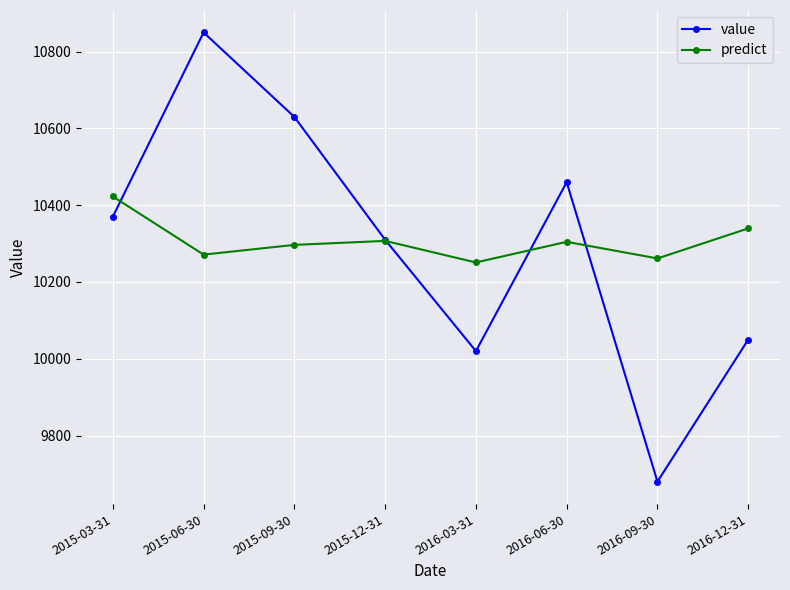

List the series in order of their peak value, highest first.

value, predict